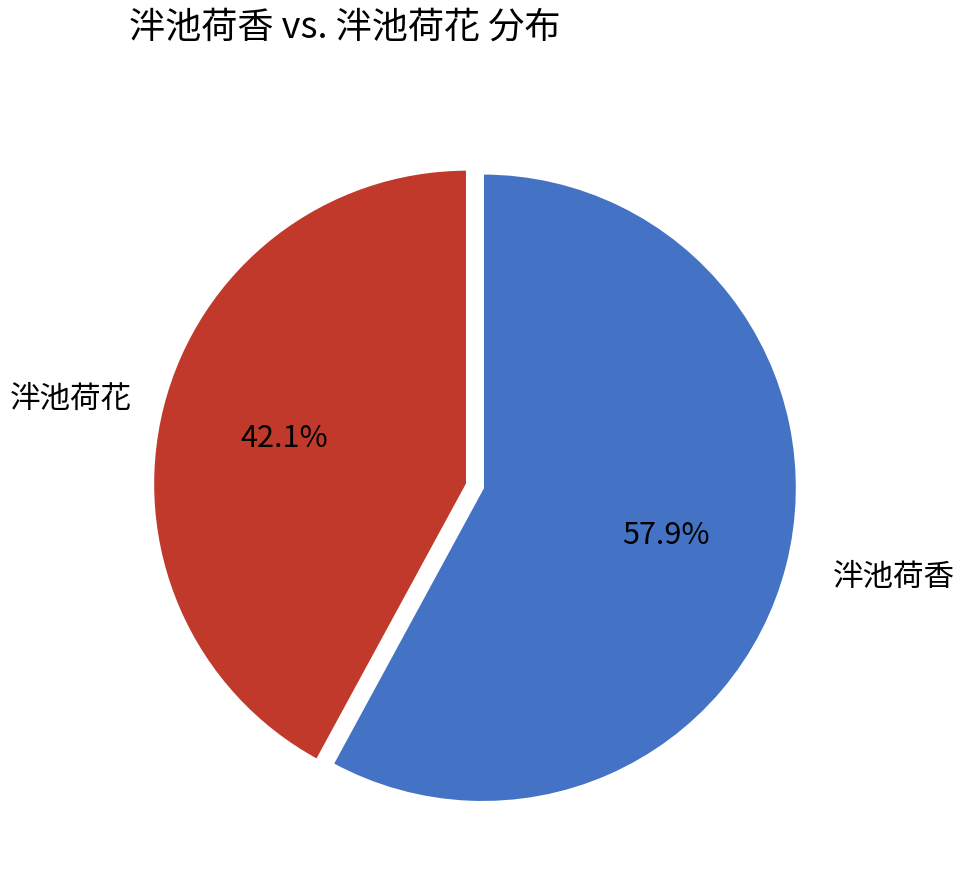

Which slice is the largest?

泮池荷香